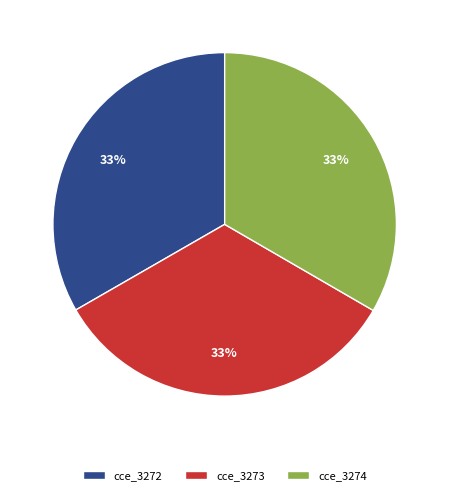

Does any single category account for the majority?

No